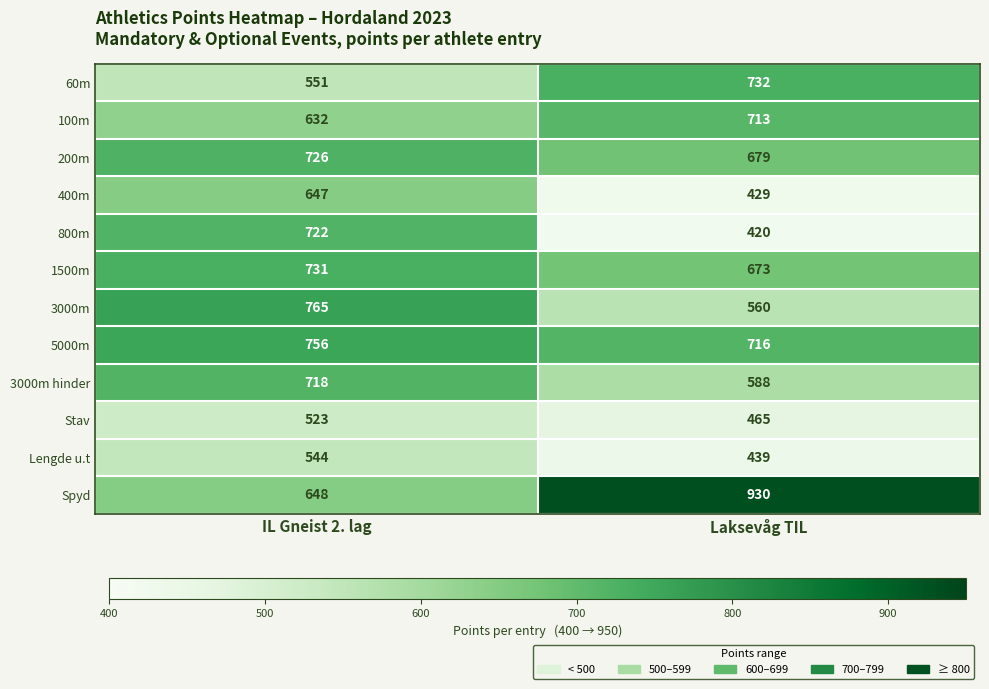

Reading right to left, what are all the values shown in this chart?

60m: 732	551
100m: 713	632
200m: 679	726
400m: 429	647
800m: 420	722
1500m: 673	731
3000m: 560	765
5000m: 716	756
3000m hinder: 588	718
Stav: 465	523
Lengde u.t: 439	544
Spyd: 930	648